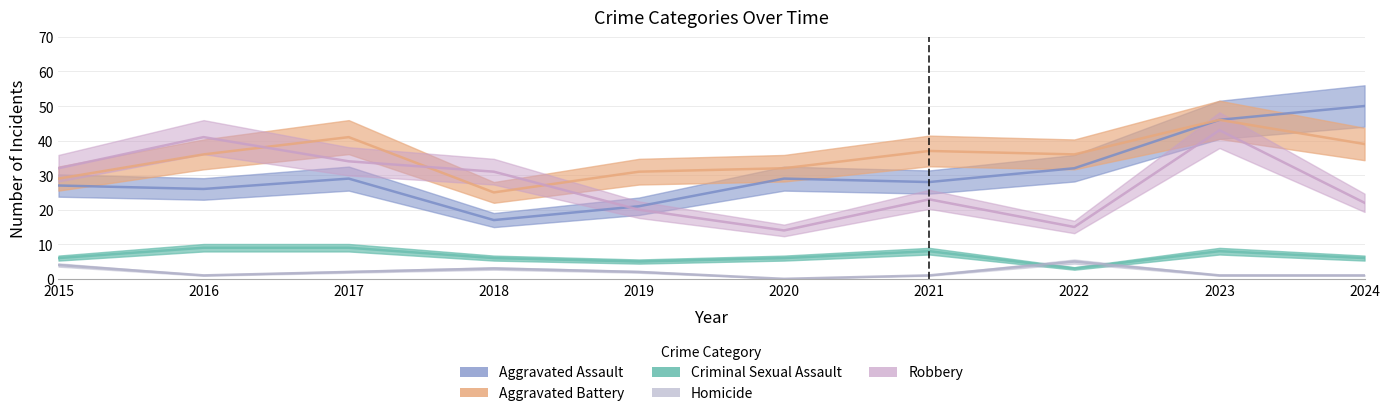

True or false: Criminal Sexual Assault has more than 2 points higher than both neighbors.

False